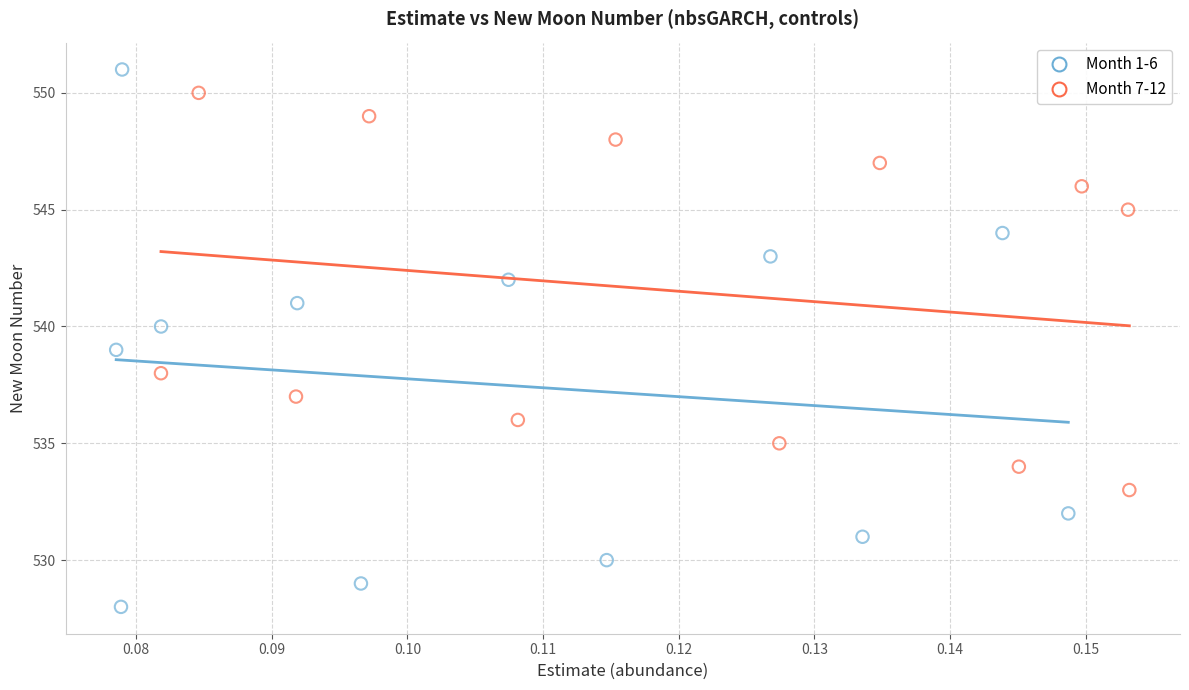

Which series has the widest spread of Y values?

Month 1-6